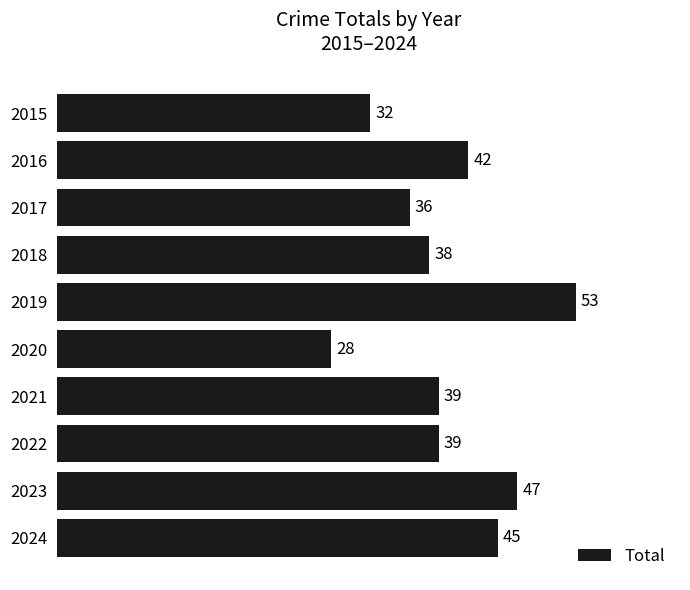

True or false: the data shows 38 at 2018.

True